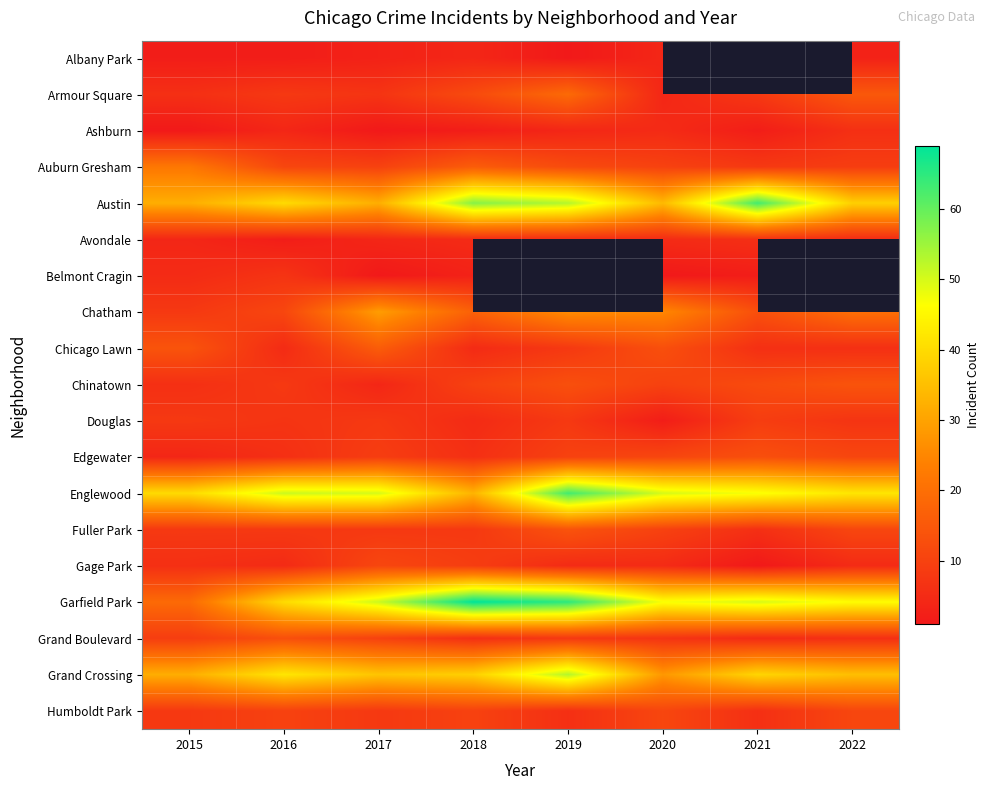

At how many categories does at least one series exceed 37?

8